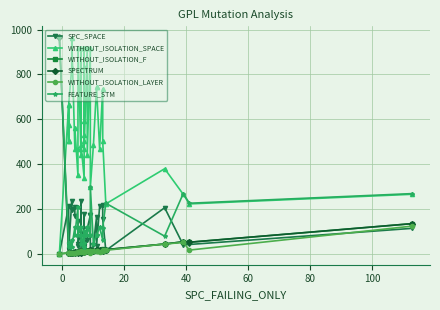

What are all the series names shown in the legend?

SPC_SPACE, WITHOUT_ISOLATION_SPACE, WITHOUT_ISOLATION_F, SPECTRUM, WITHOUT_ISOLATION_LAYER, FEATURE_STM